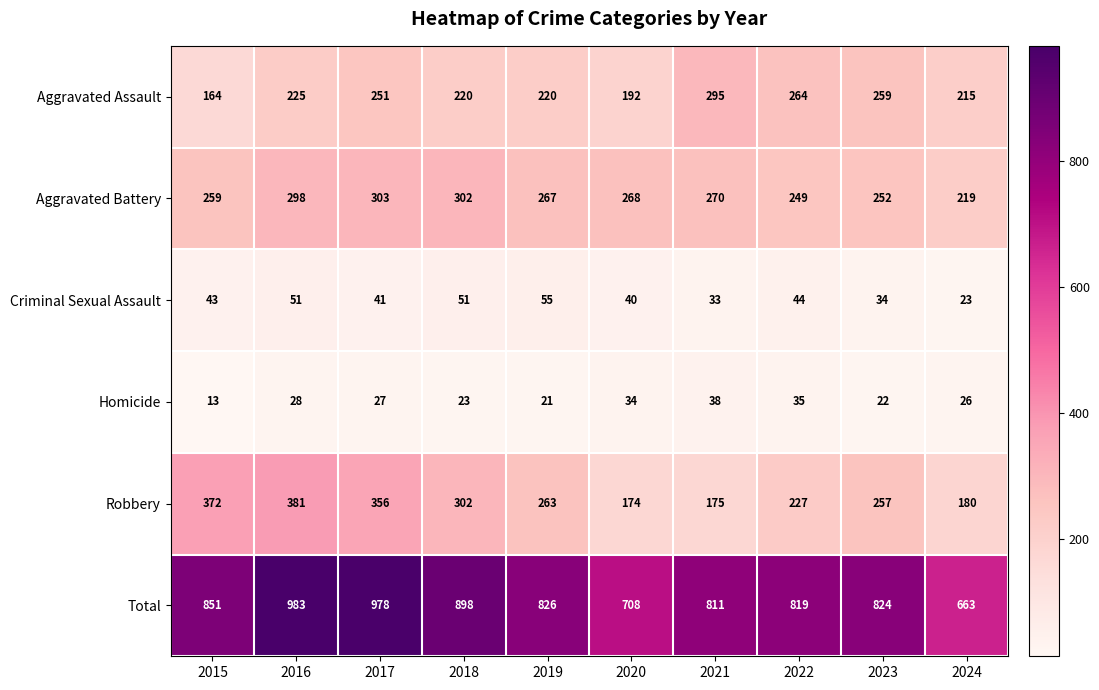

What value does the Robbery series have at 2020, to the nearest 50?

150